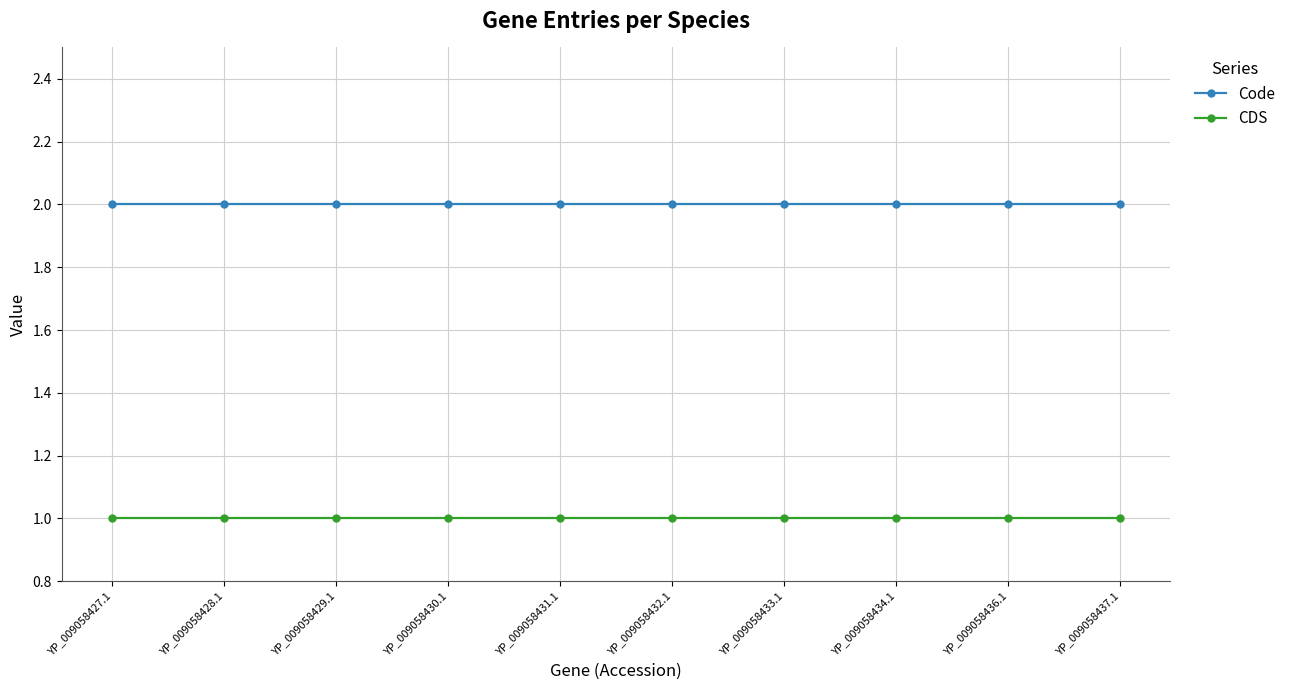

How many categories are shown in the chart?

10